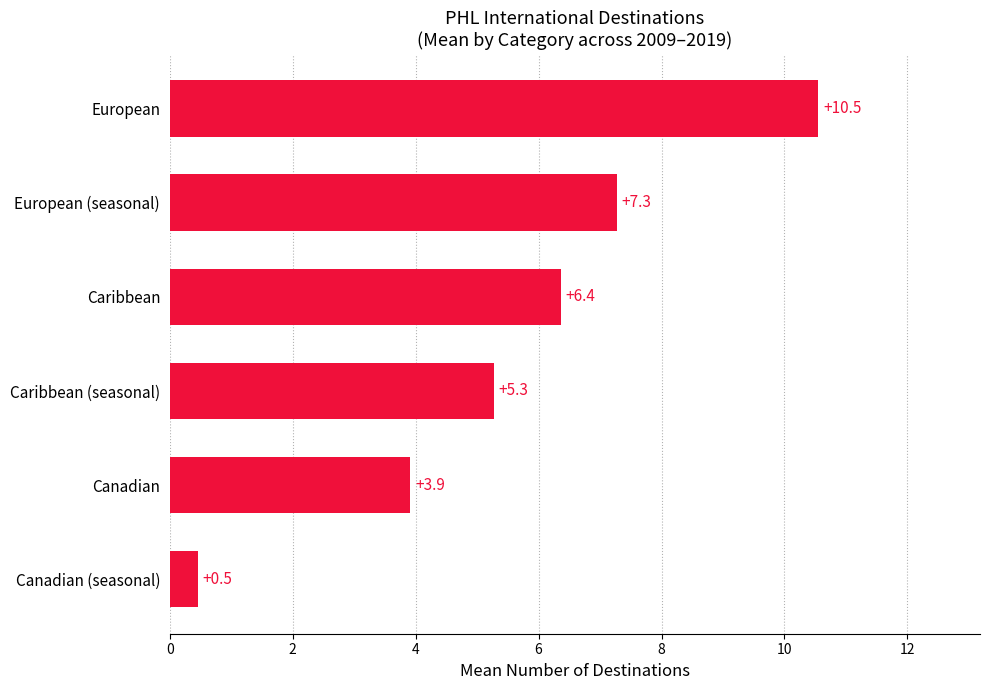

What is the average value?

5.6